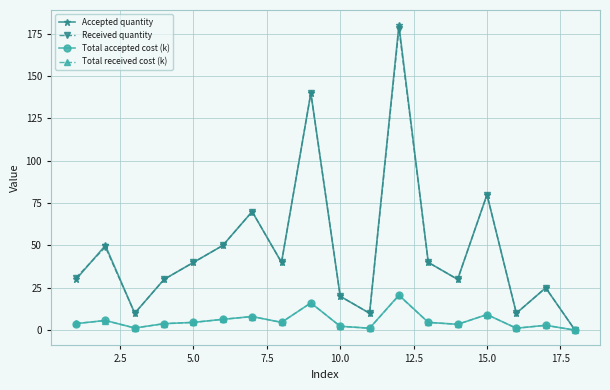

What is the value of the Accepted quantity point at the 3rd from the left?

10.0